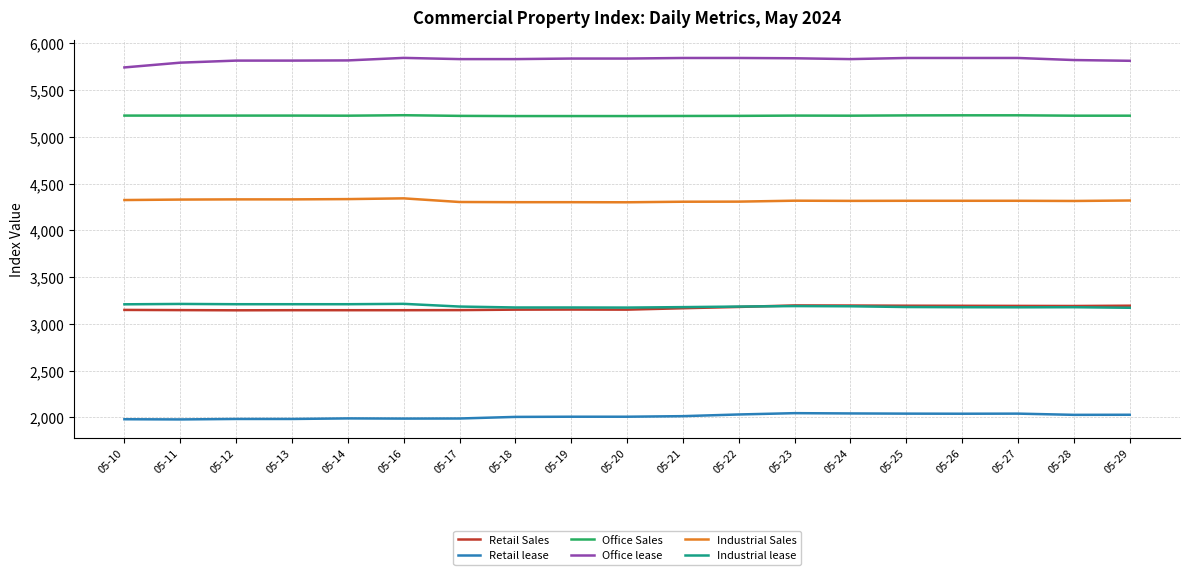

What is the spread (max minus min) of values at 05-17?

3843